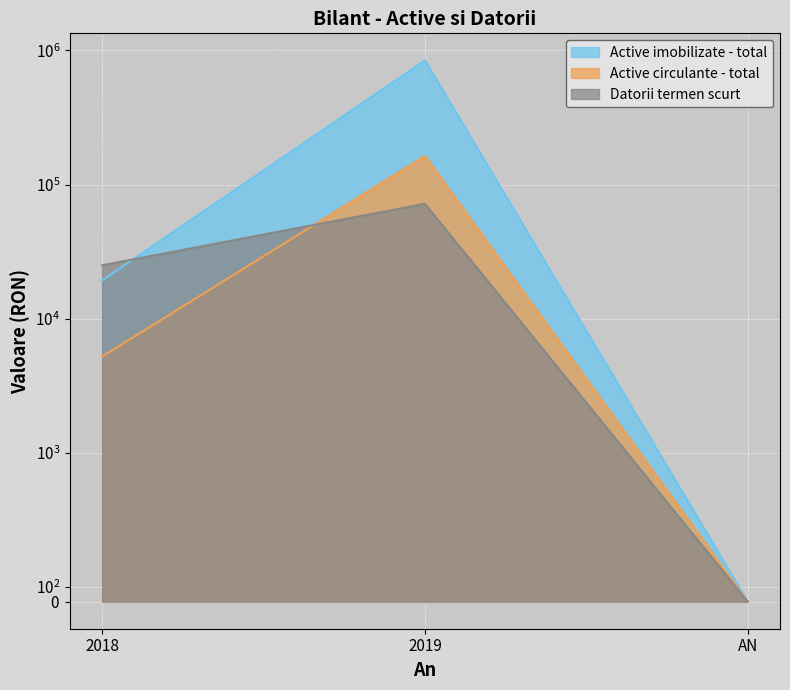

How many lines are shown in the chart?

3